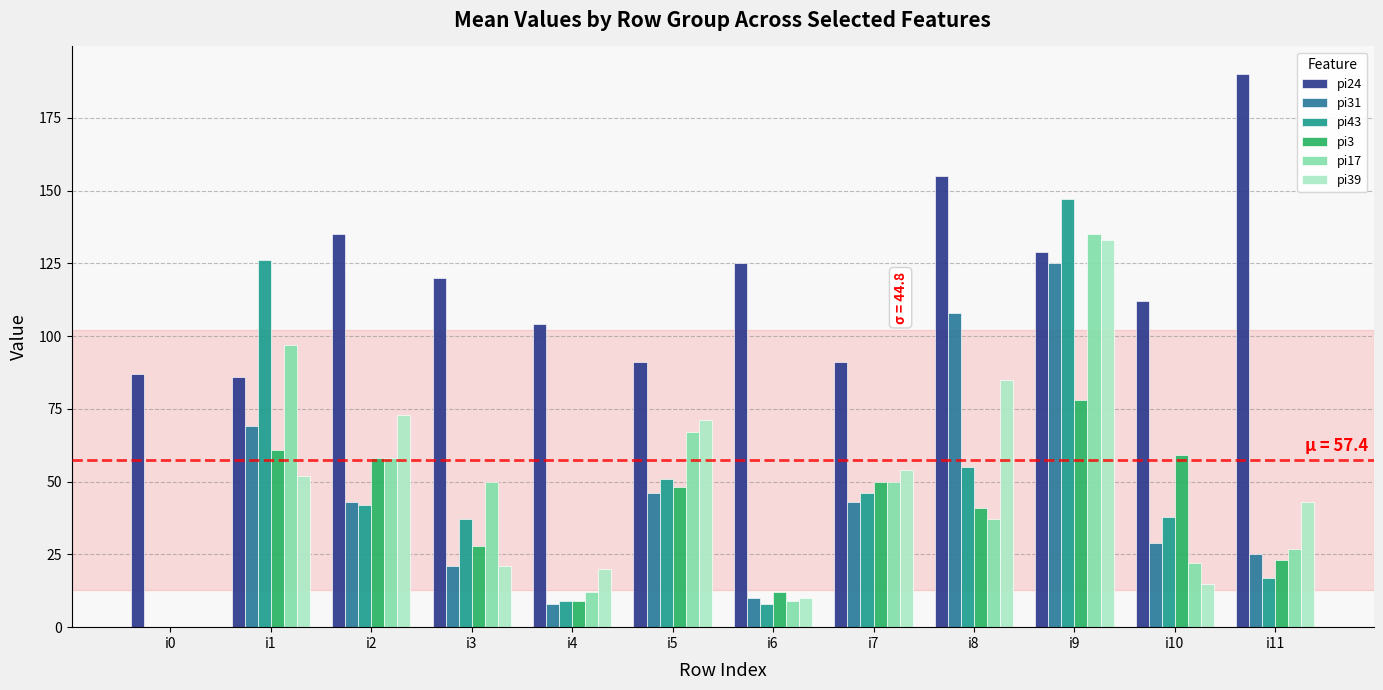

At how many categories does at least one series exceed 129?

4